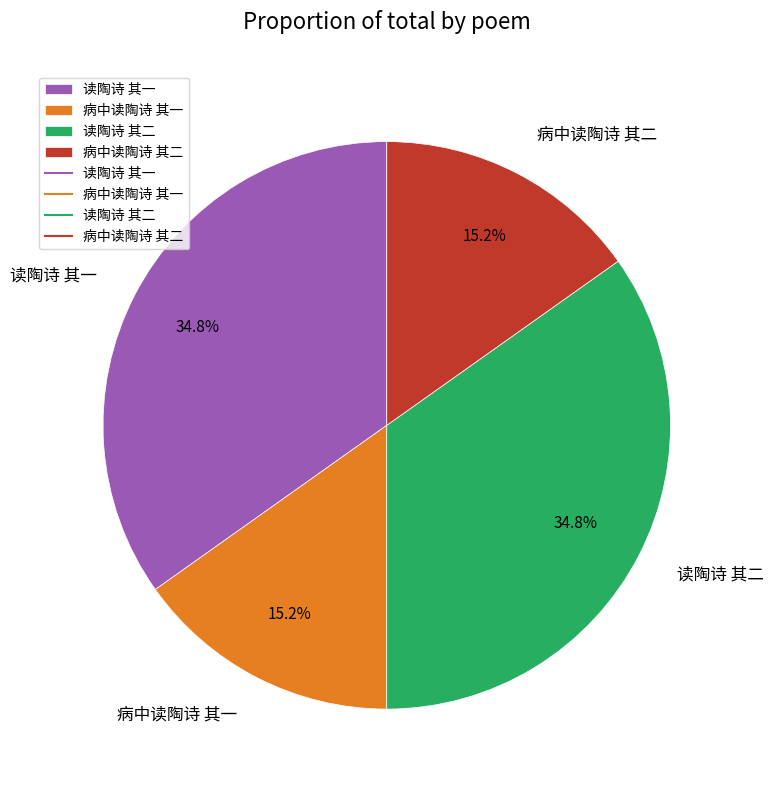

To the nearest percent, what portion does 病中读陶诗 其二 represent?

15%